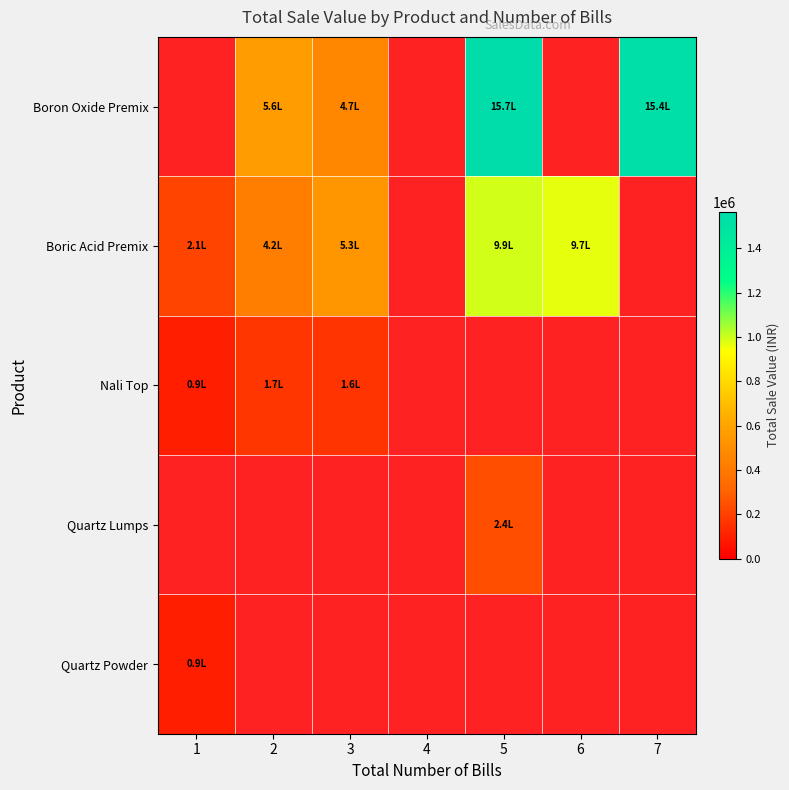

Which series has the widest spread of values?

Boric Acid Premix